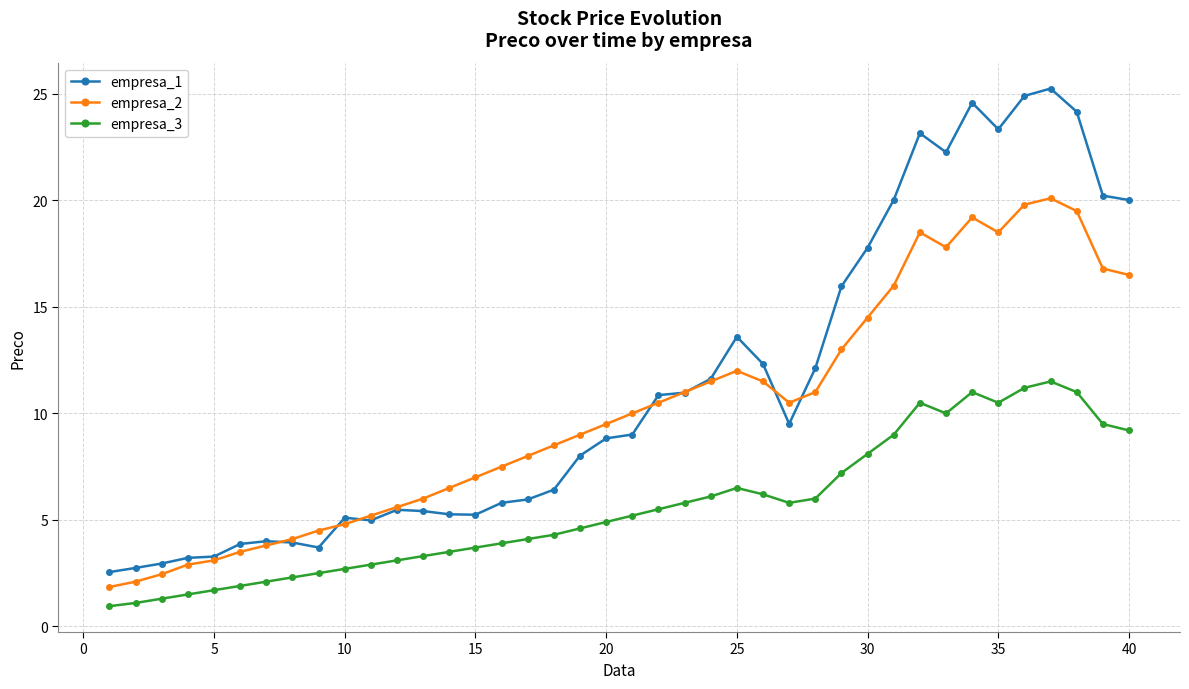

What is the maximum value shown in the chart?

25.3